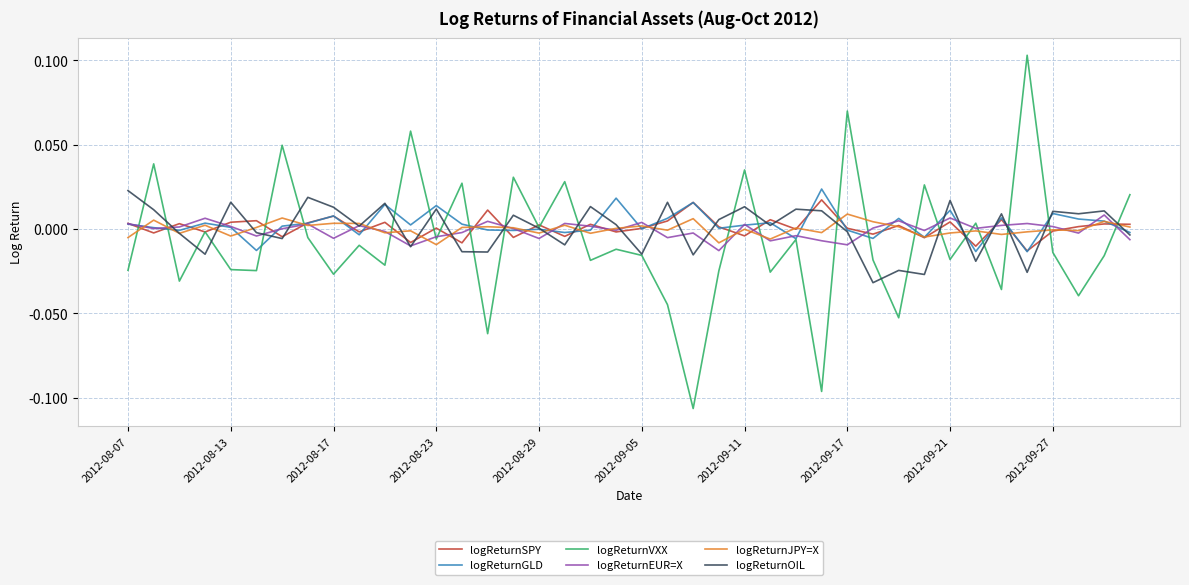

Which series has the widest spread of values?

logReturnVXX